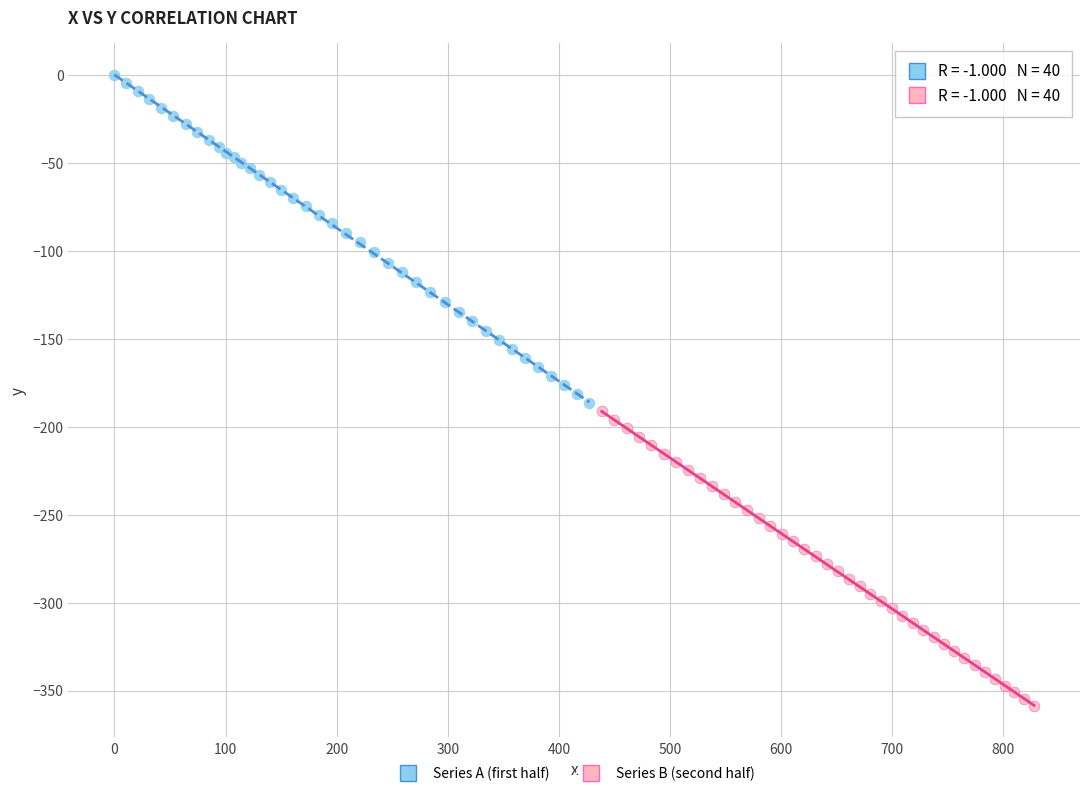

Which series has the widest spread of Y values?

Series A (first half)